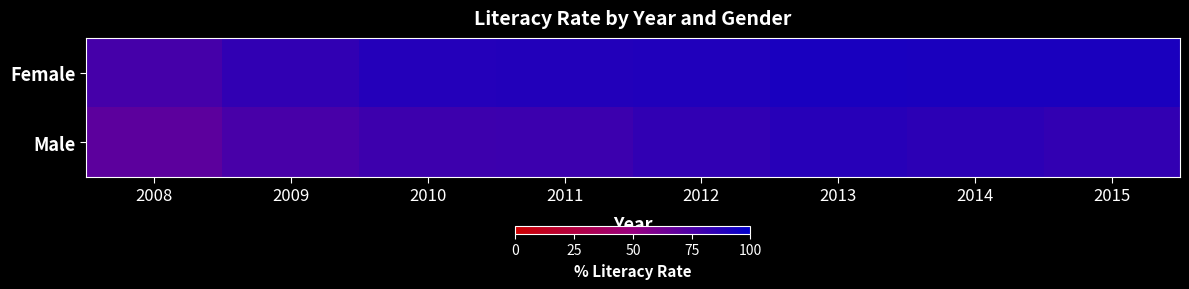

Reading left to right, transcribe all the data shown in this chart.

Female: 2008=77.2	2009=83.7	2010=87.9	2011=88.4	2012=89.4	2013=91.7	2014=91.2	2015=91.2
Male: 2008=69.7	2009=76.2	2010=79.7	2011=80.2	2012=83.8	2013=87.1	2014=85.3	2015=83.3